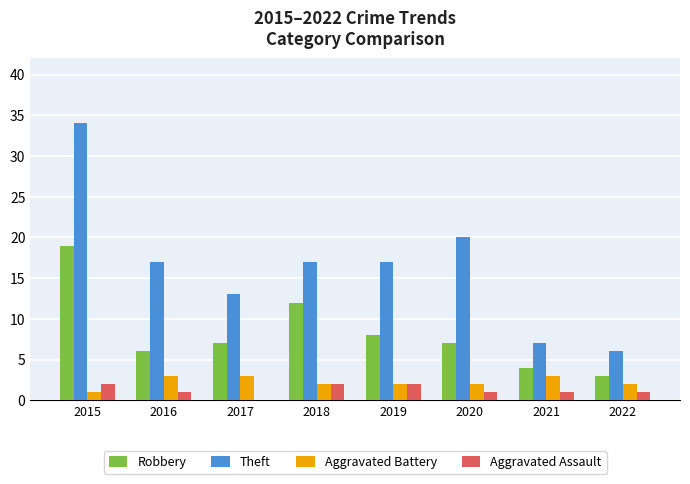

True or false: Robbery has a value of 3 at 2022.

True